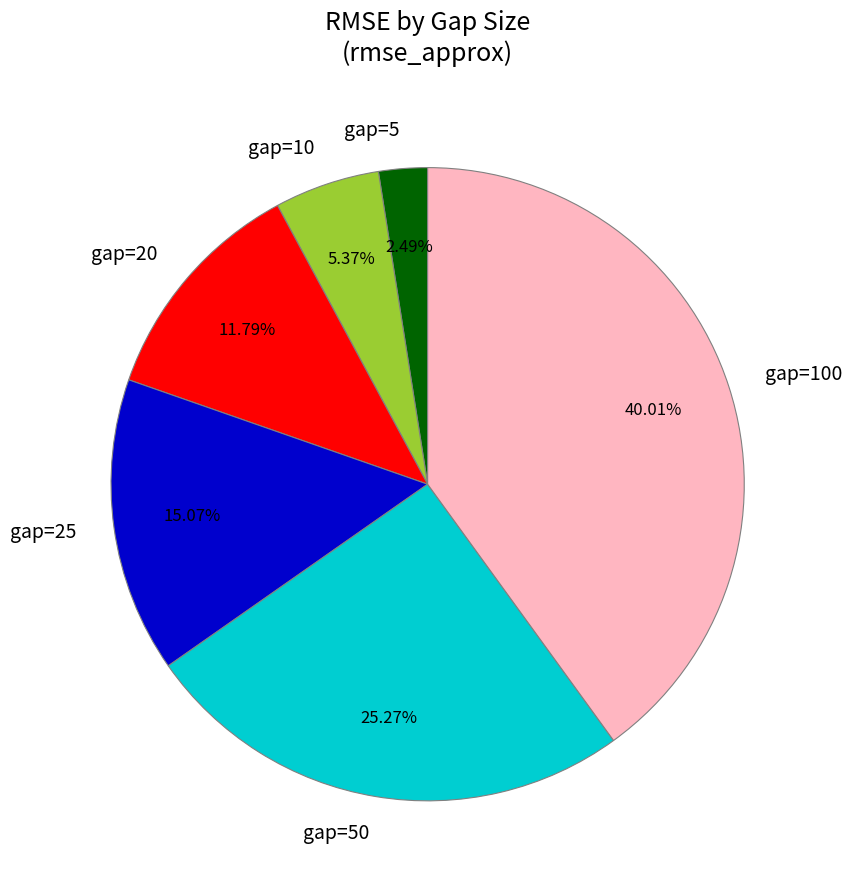

What percentage is the gap=10 slice, to the nearest percent?

5%